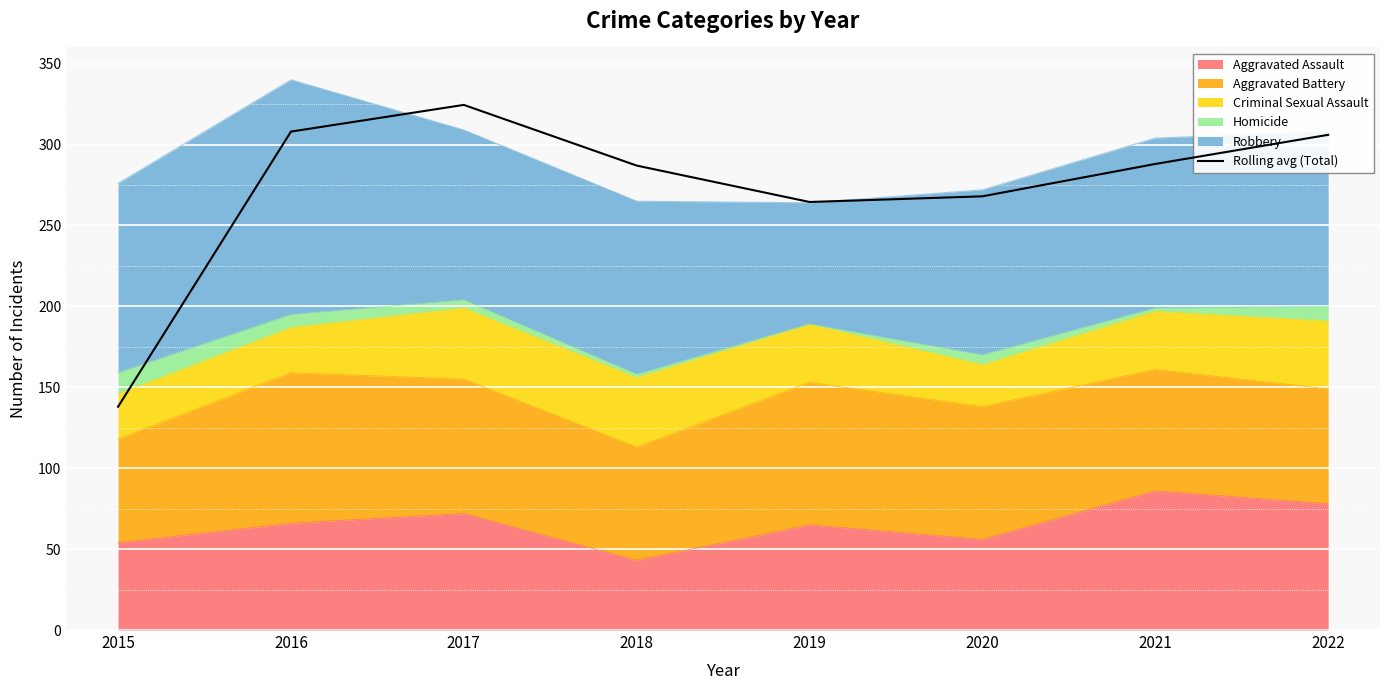

Read the value at 2020.

268.0